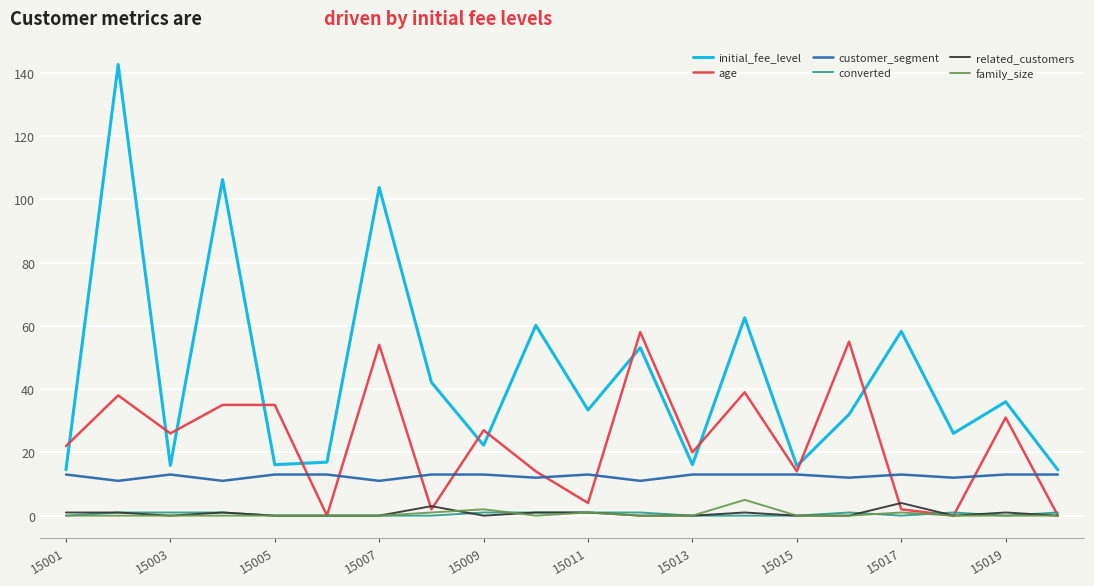

Which series has the widest spread of values?

initial_fee_level